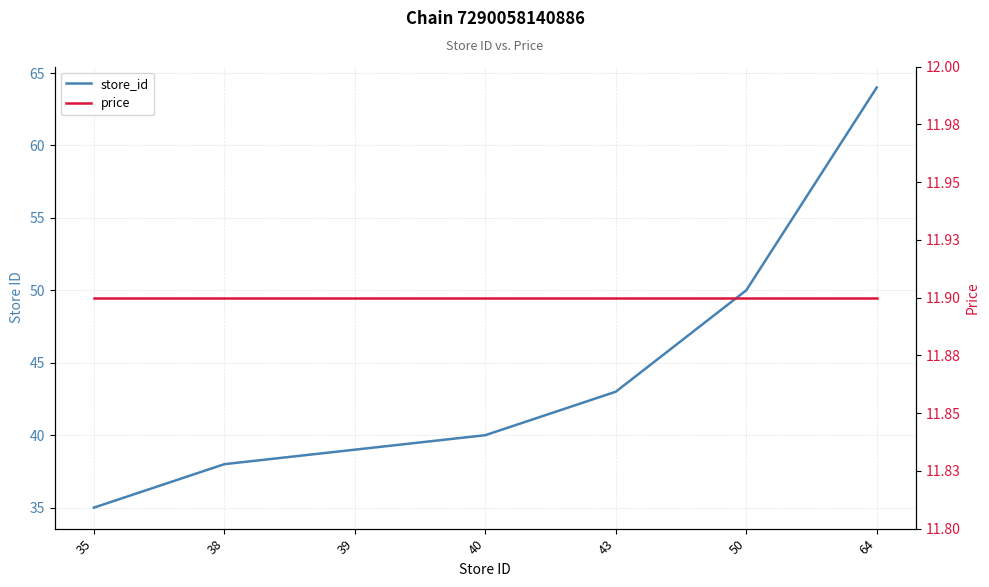

How many categories are shown in the chart?

7